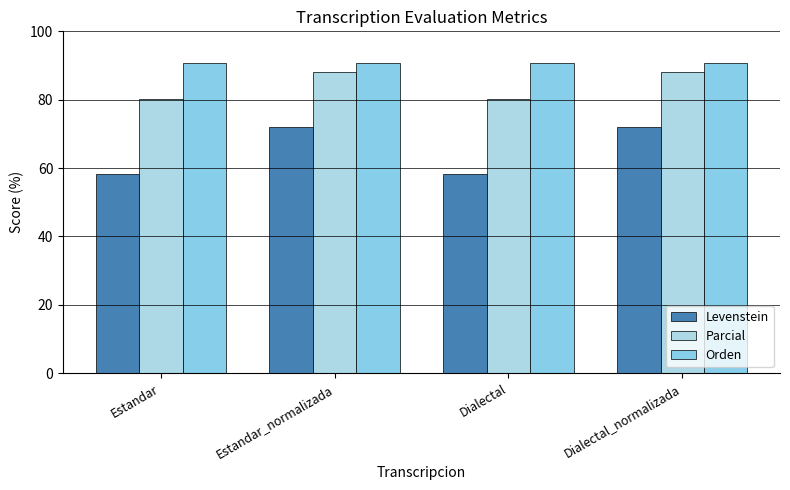

Count the number of data series in this chart.

3